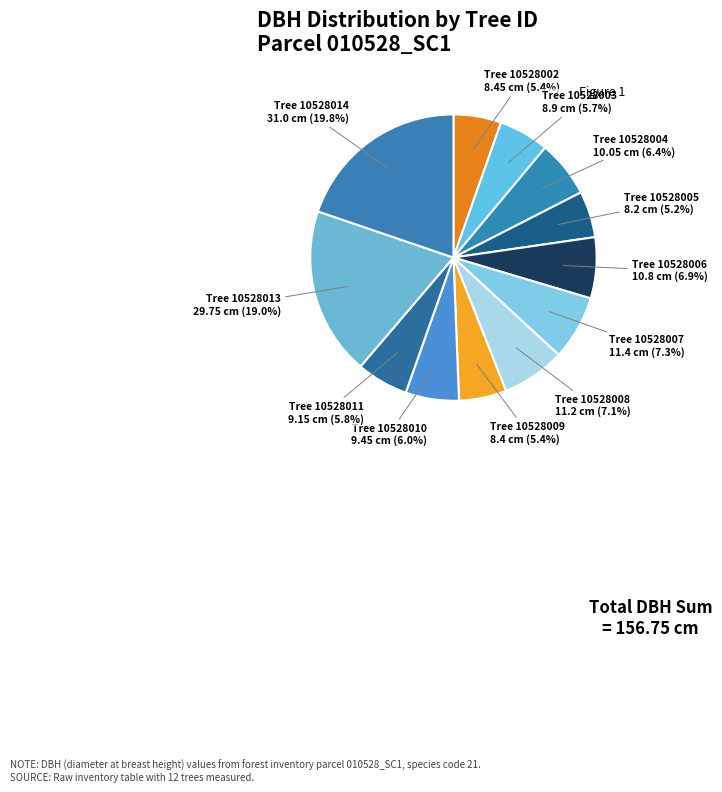

How many segments does this pie chart have?

12